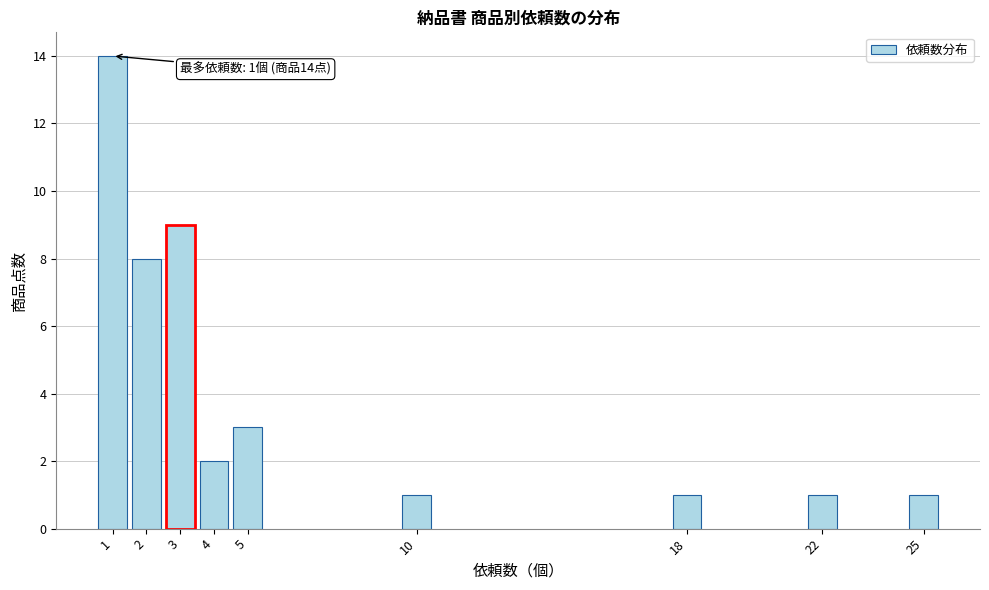

Reading left to right, list all the values displayed in this chart.

1=14	2=8	3=9	4=2	5=3	10=1	18=1	22=1	25=1